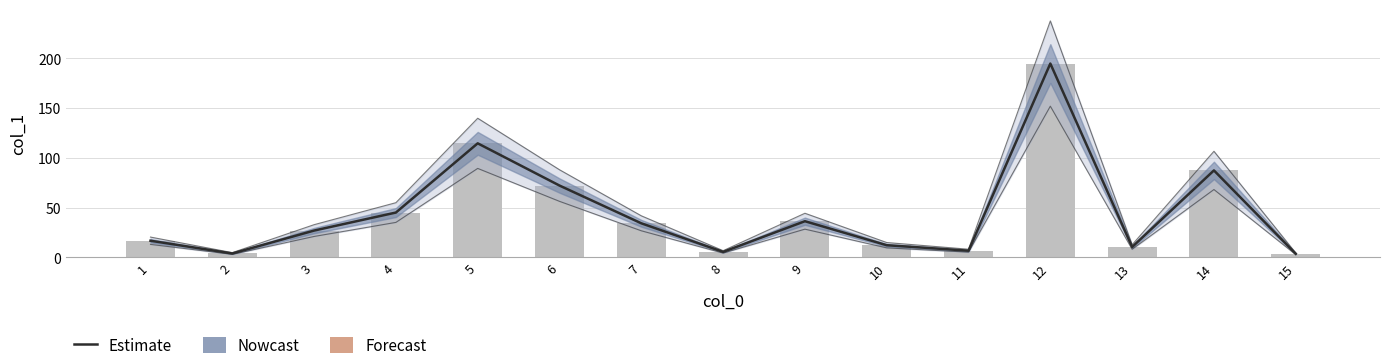

How many data points are above 26?

8